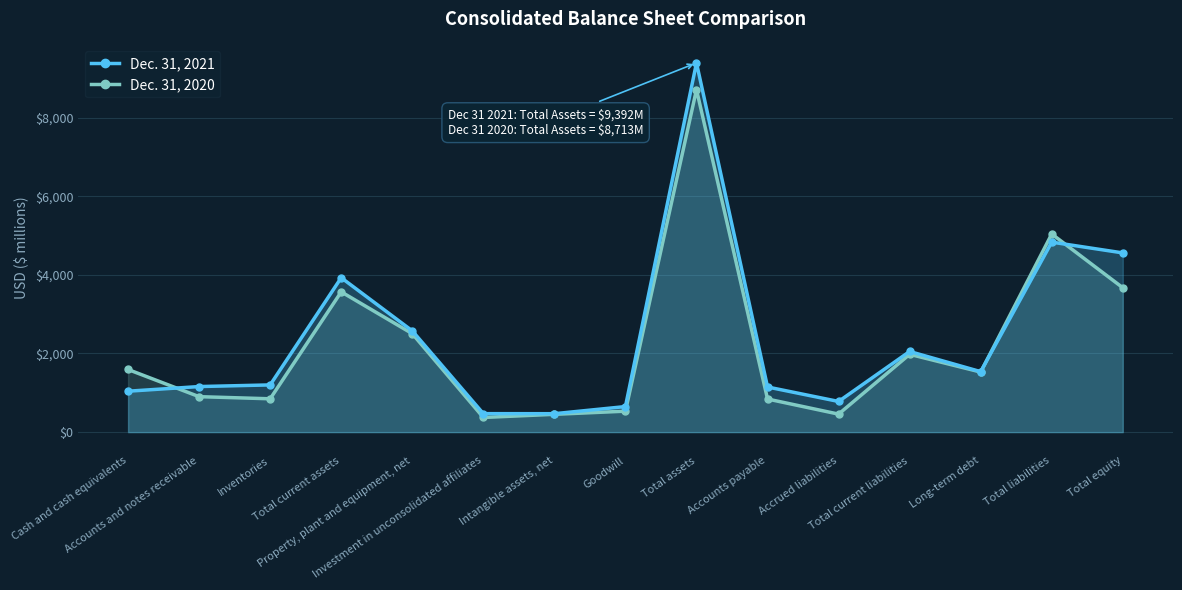

Reading left to right, extract all data points from this chart.

Dec. 31, 2021: 1041	1159	1201	3928	2576	470	469	650	9392	1148	780	2051	1538	4833	4559
Dec. 31, 2020: 1593	902	848	3568	2505	373	453	533	8713	842	458	1979	1528	5040	3673